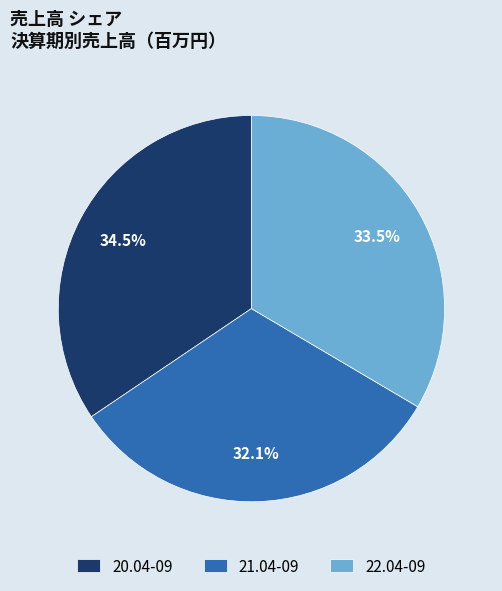

True or false: 21.04-09 accounts for 26% of the total.

False